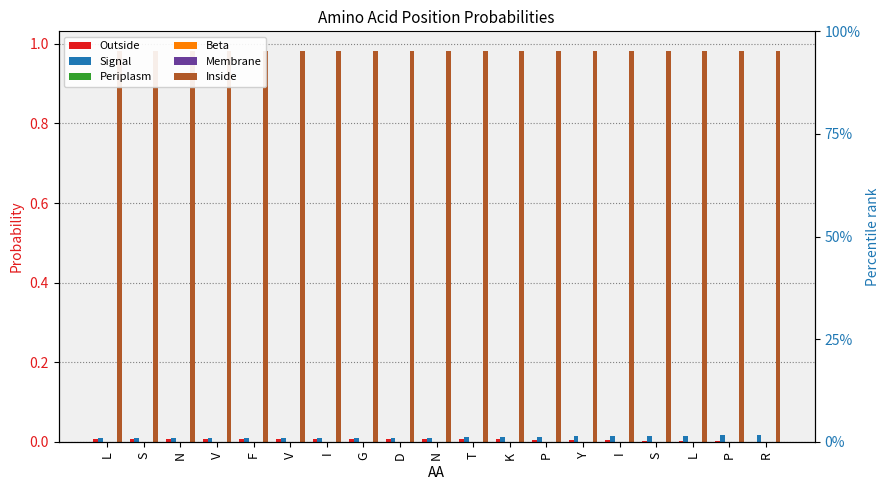

Between V and S, which series saw the biggest shift?

Outside